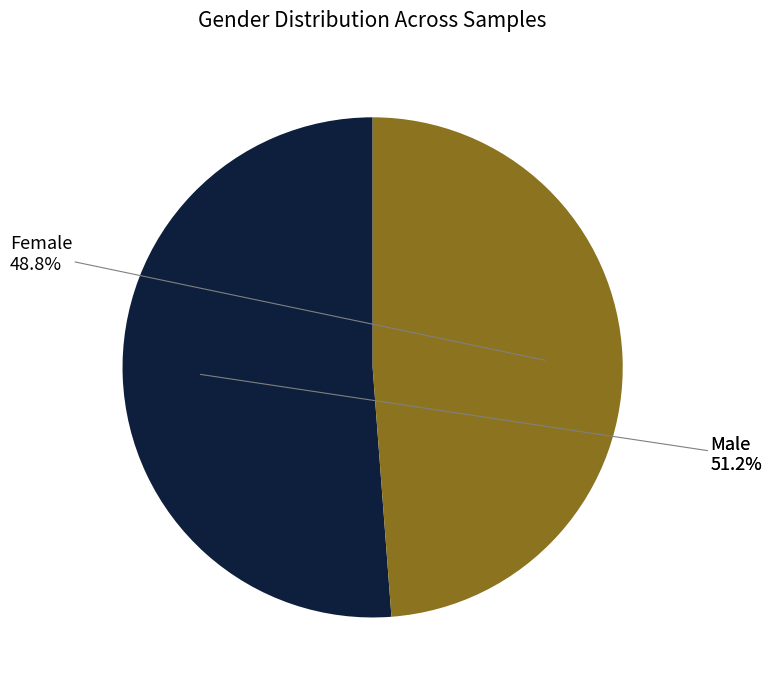

Approximately how many times larger is the value at F compared to M?

1.0